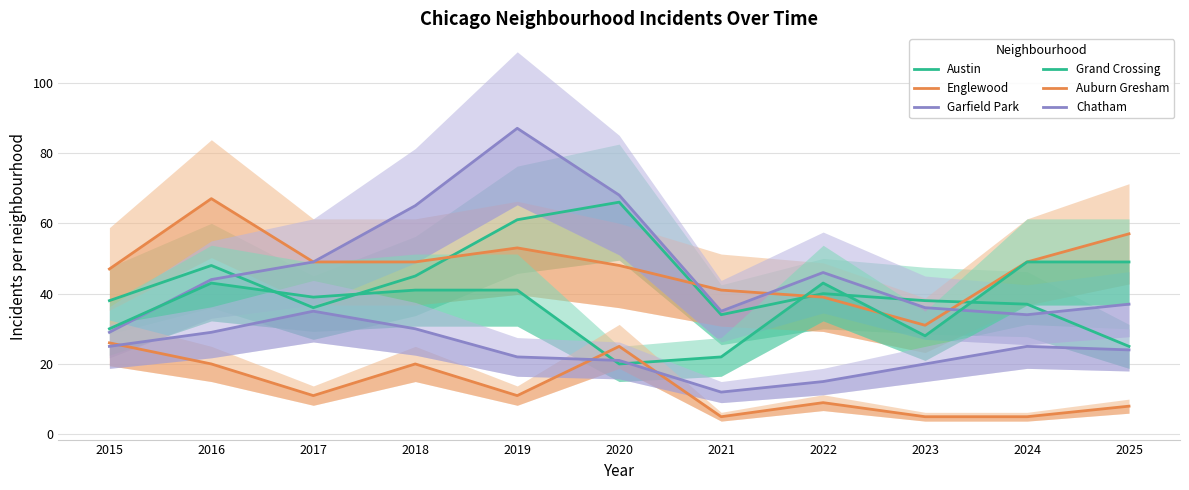

Reading left to right, list all the values displayed in this chart.

Austin: 38	48	36	45	61	66	34	40	38	37	25
Englewood: 47	67	49	49	53	48	41	39	31	49	57
Garfield Park: 29	44	49	65	87	68	35	46	36	34	37
Grand Crossing: 30	43	39	41	41	20	22	43	28	49	49
Auburn Gresham: 26	20	11	20	11	25	5	9	5	5	8
Chatham: 25	29	35	30	22	21	12	15	20	25	24